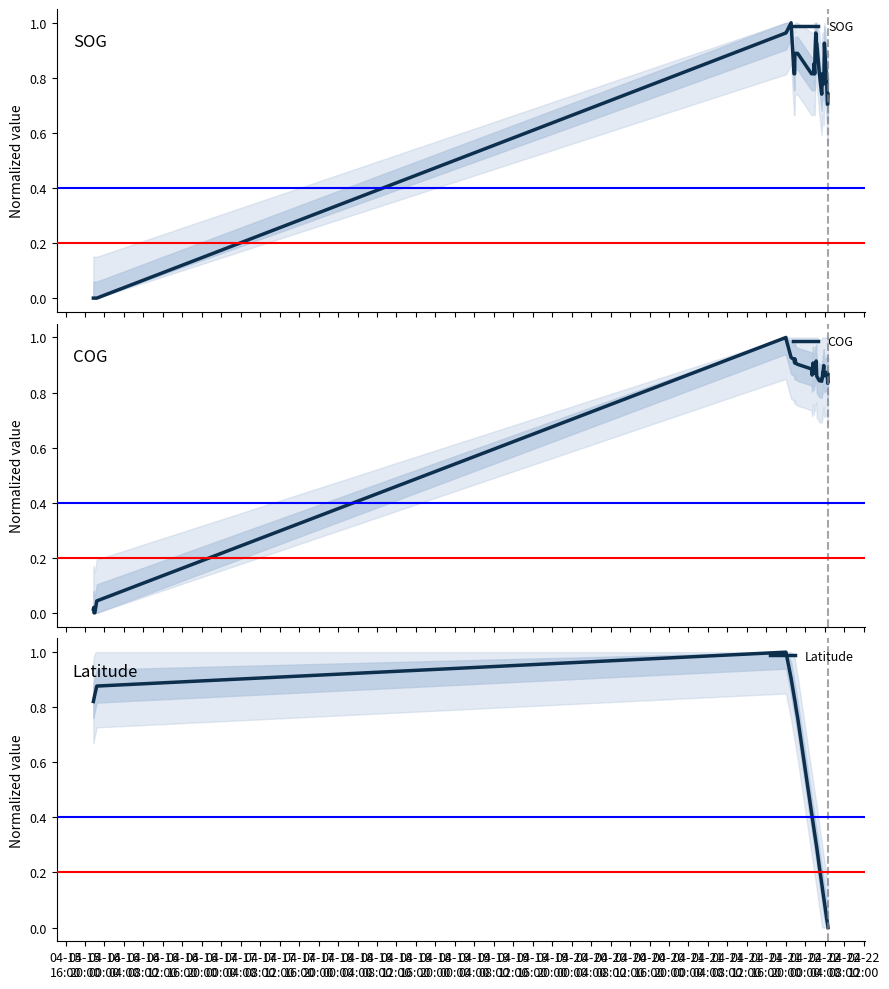

In SOG, how many points are lower than both neighbors (excluding endpoints)?

3